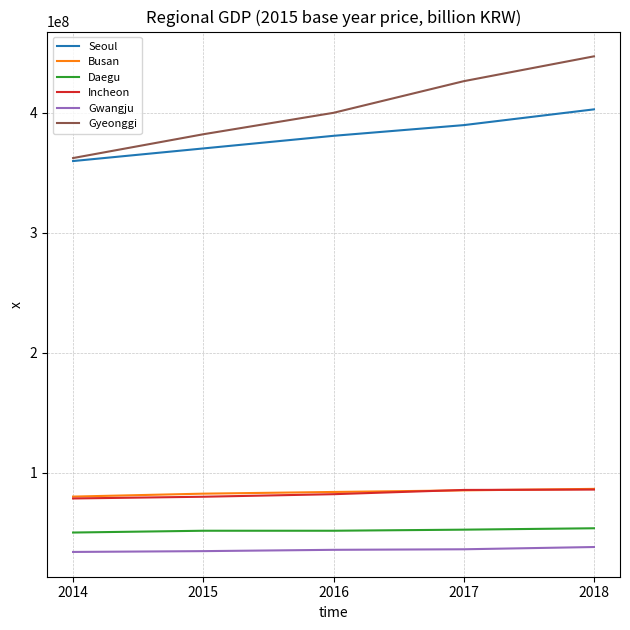

True or false: Gyeonggi and Incheon cross at least once.

False